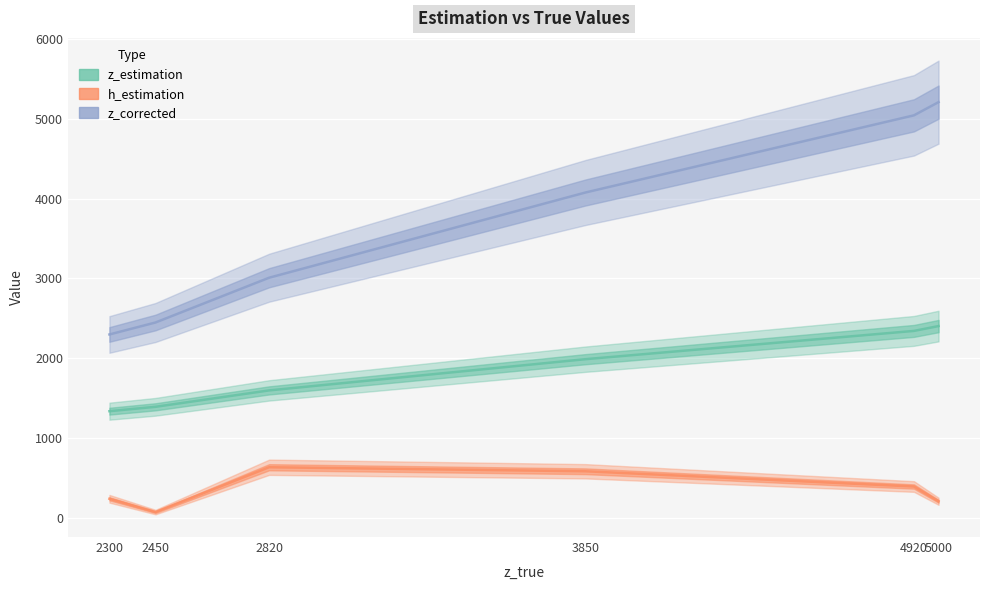

Reading left to right, extract all data points from this chart.

z_estimation: 1335.1	1390.0	1595.7	1987.1	2341.6	2402.2
h_estimation: 236.8	70.3	632.3	581.9	390.7	205.7
z_corrected: 2297.1	2447.0	3008.4	4076.7	5044.4	5209.9